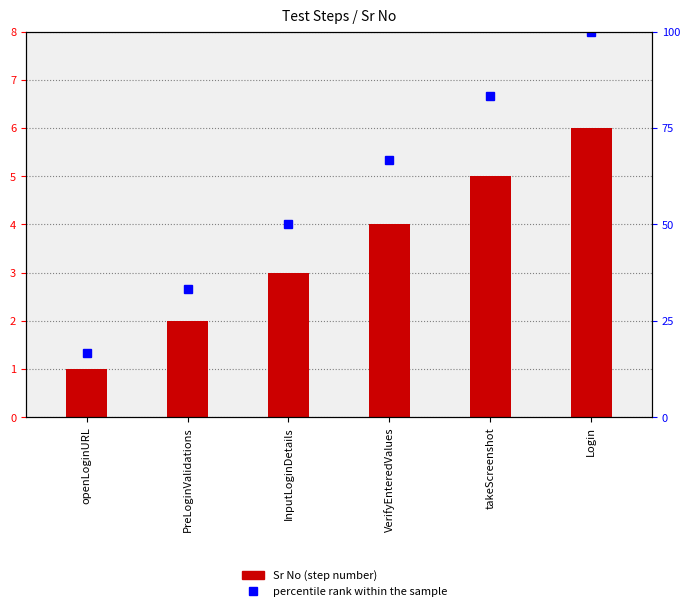

What is the difference between the highest and lowest values at PreLoginValidations?

31.3